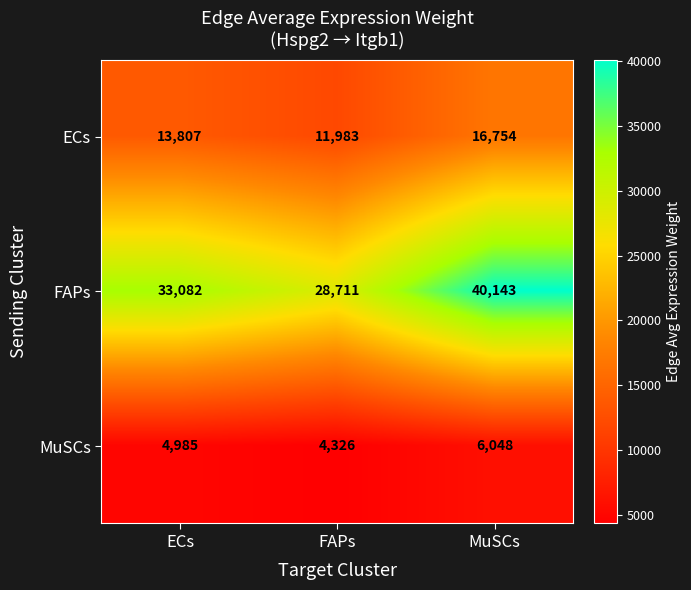

What is the difference between the maximum and minimum values in the ECs series?

4771